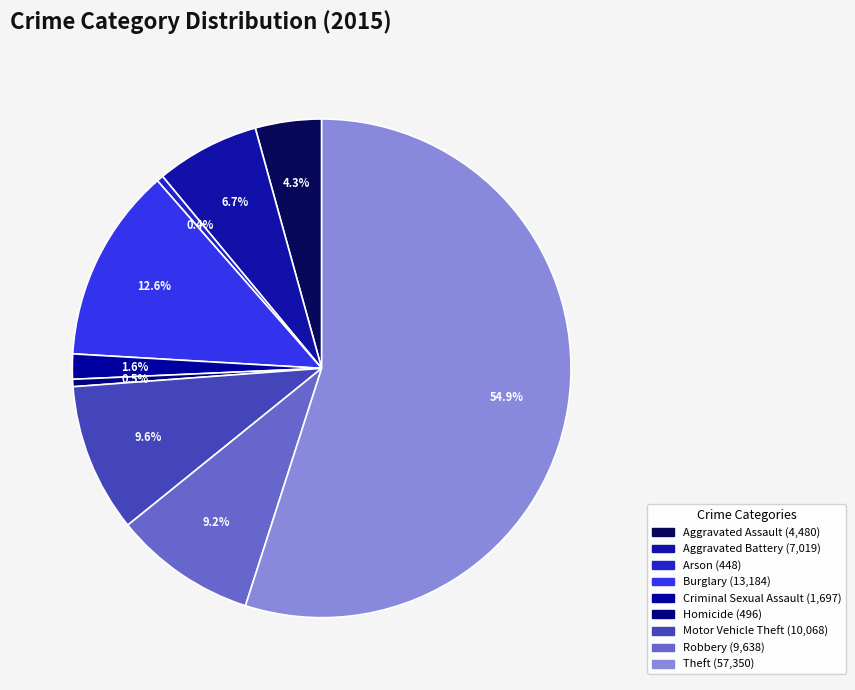

Does Criminal Sexual Assault account for over 50% of the chart?

No